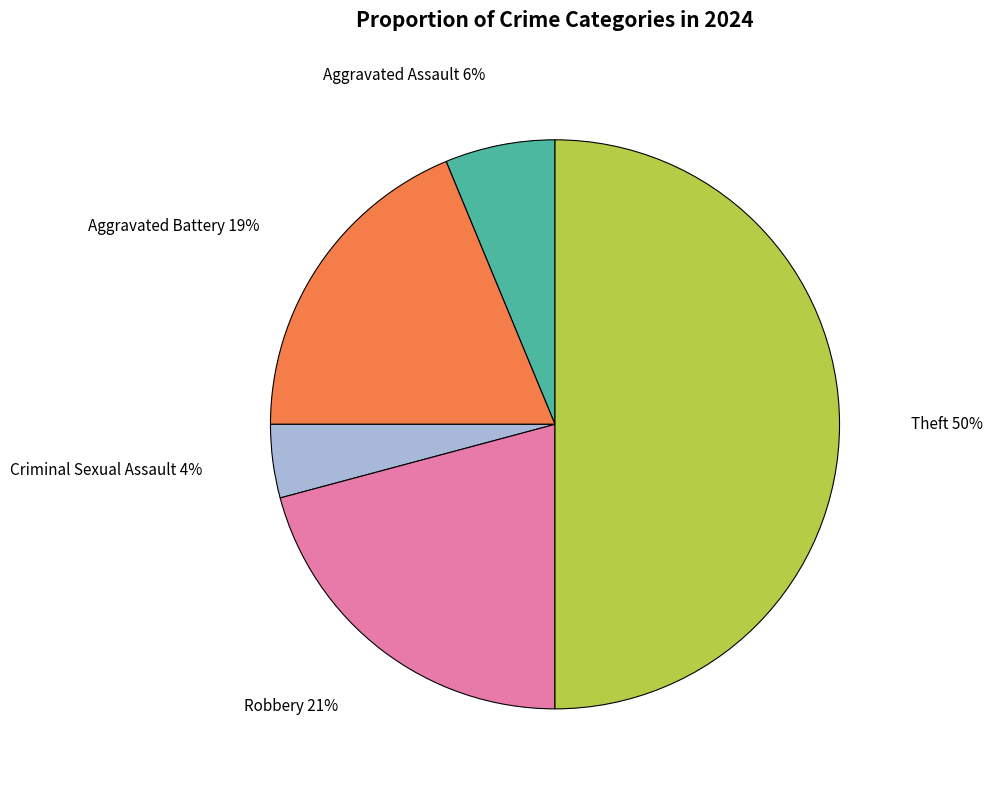

To the nearest percent, what is the average slice percentage?

20%